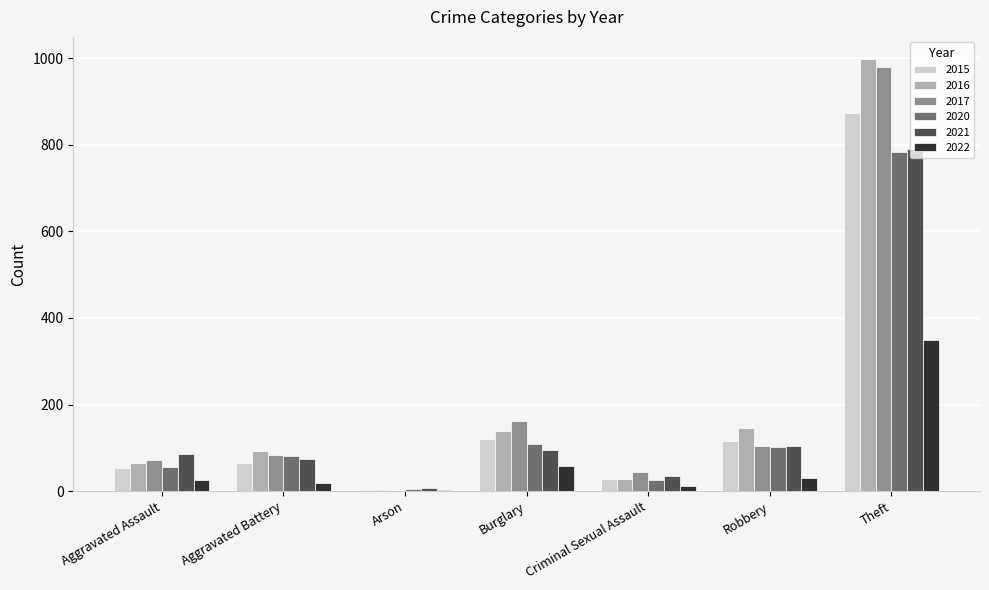

What is the maximum value for 2017?

979